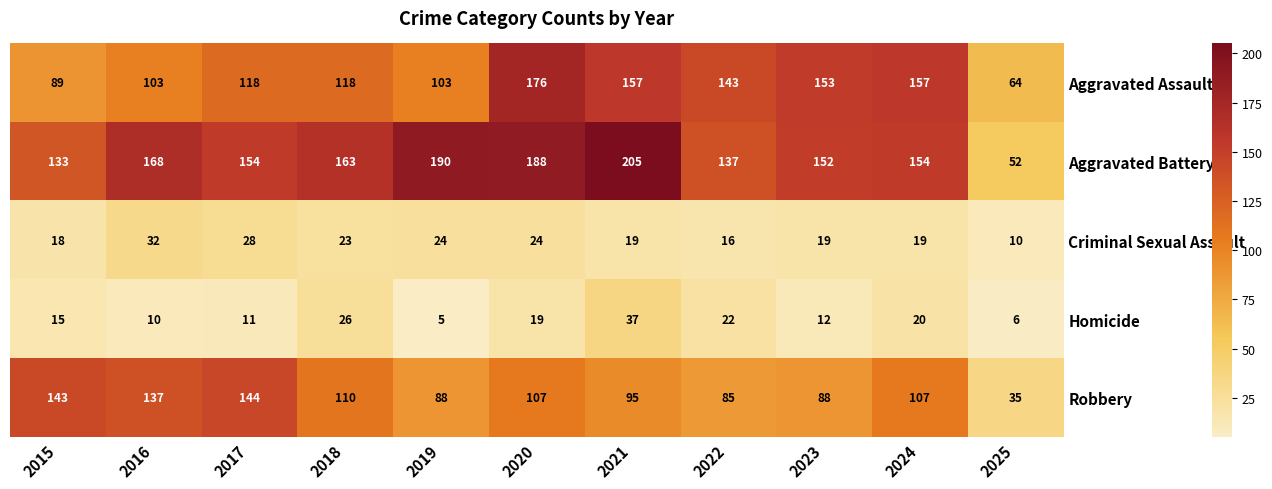

What value does the Aggravated Assault series have at 2015?

89